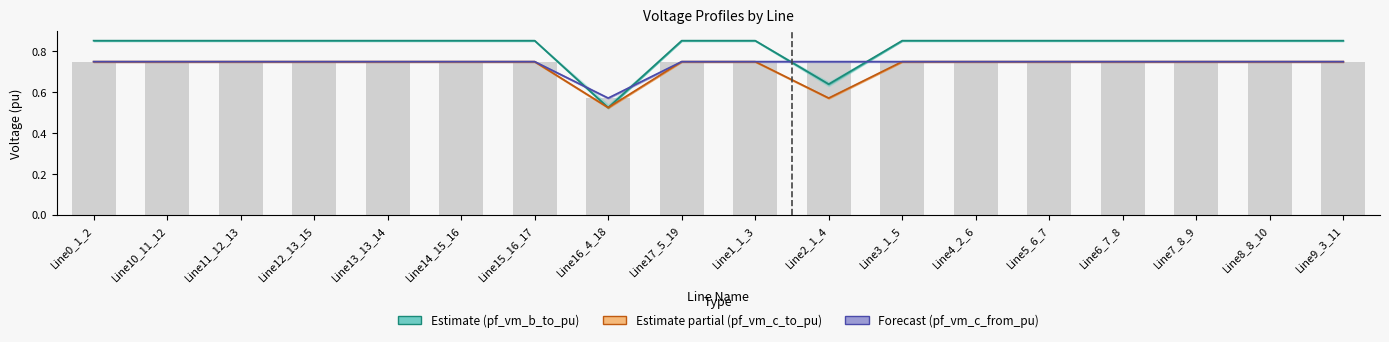

How many data points does each series have?

18